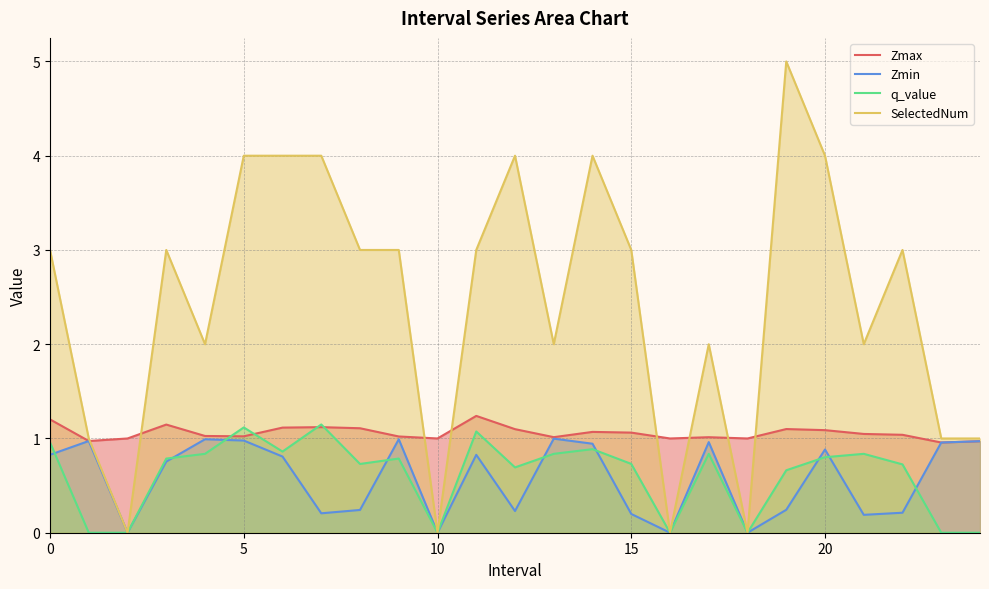

What is the label of the 9th point from the left?

8